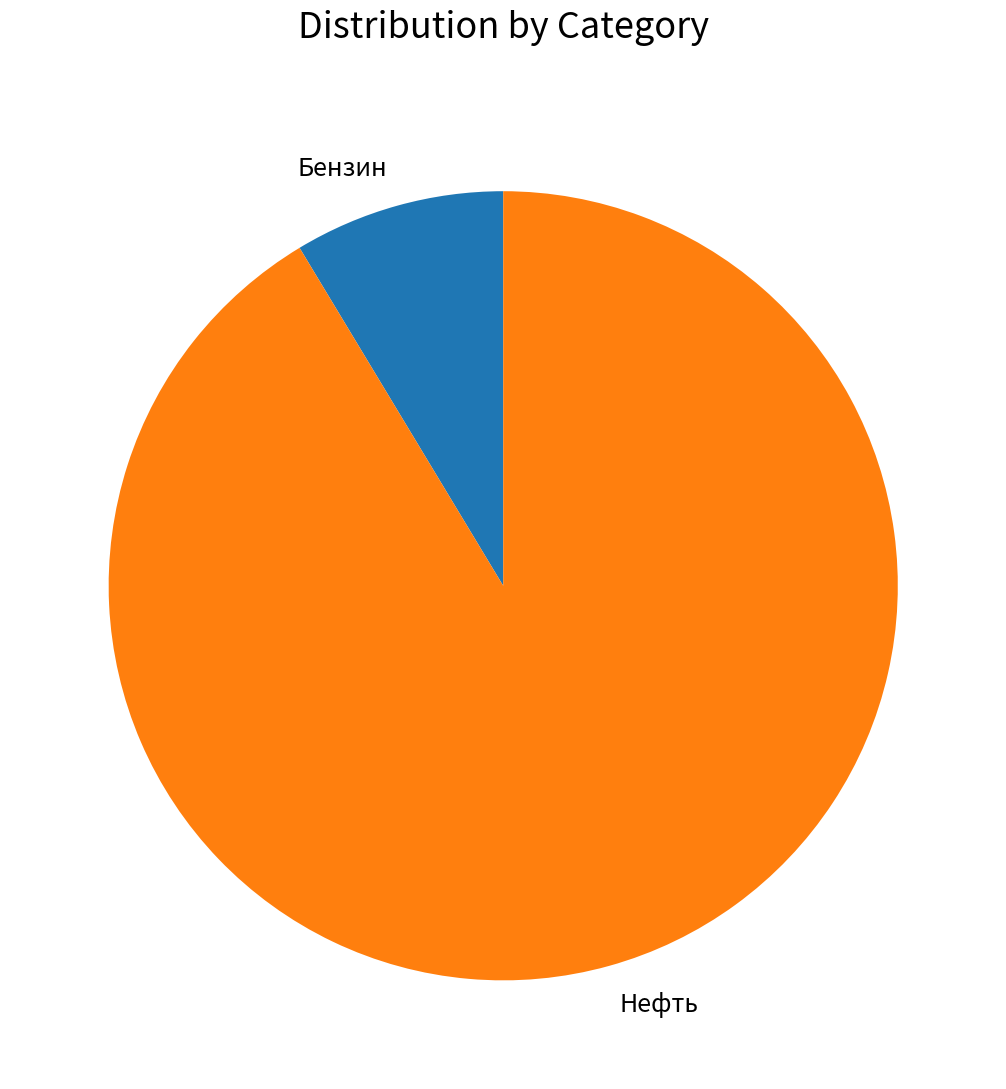

Count the number of slices in the pie.

2